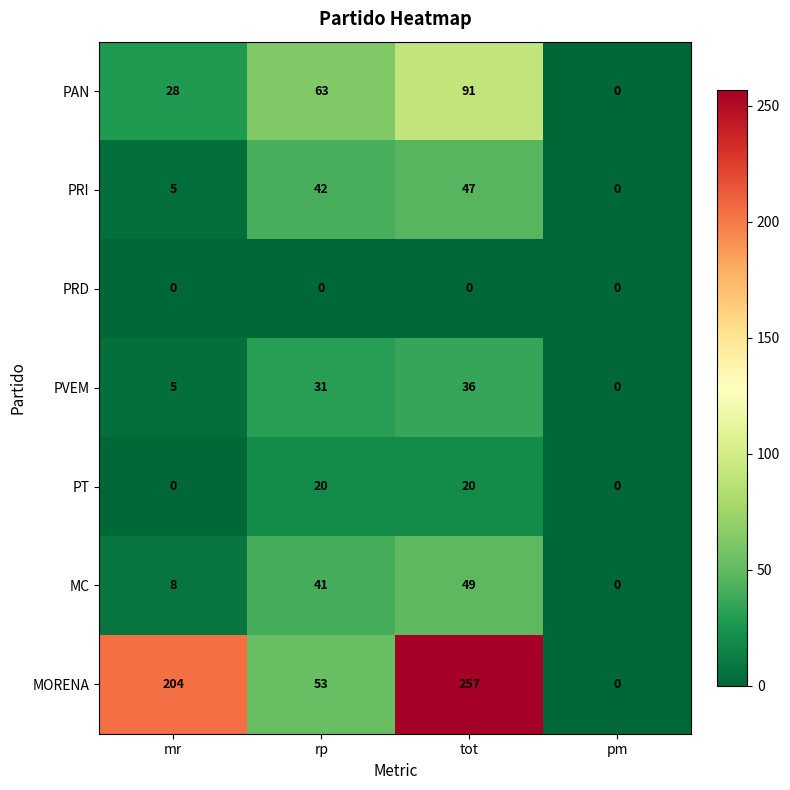

Reading left to right, transcribe all the data shown in this chart.

PAN: mr=28	rp=63	tot=91	pm=0
PRI: mr=5	rp=42	tot=47	pm=0
PRD: mr=0	rp=0	tot=0	pm=0
PVEM: mr=5	rp=31	tot=36	pm=0
PT: mr=0	rp=20	tot=20	pm=0
MC: mr=8	rp=41	tot=49	pm=0
MORENA: mr=204	rp=53	tot=257	pm=0